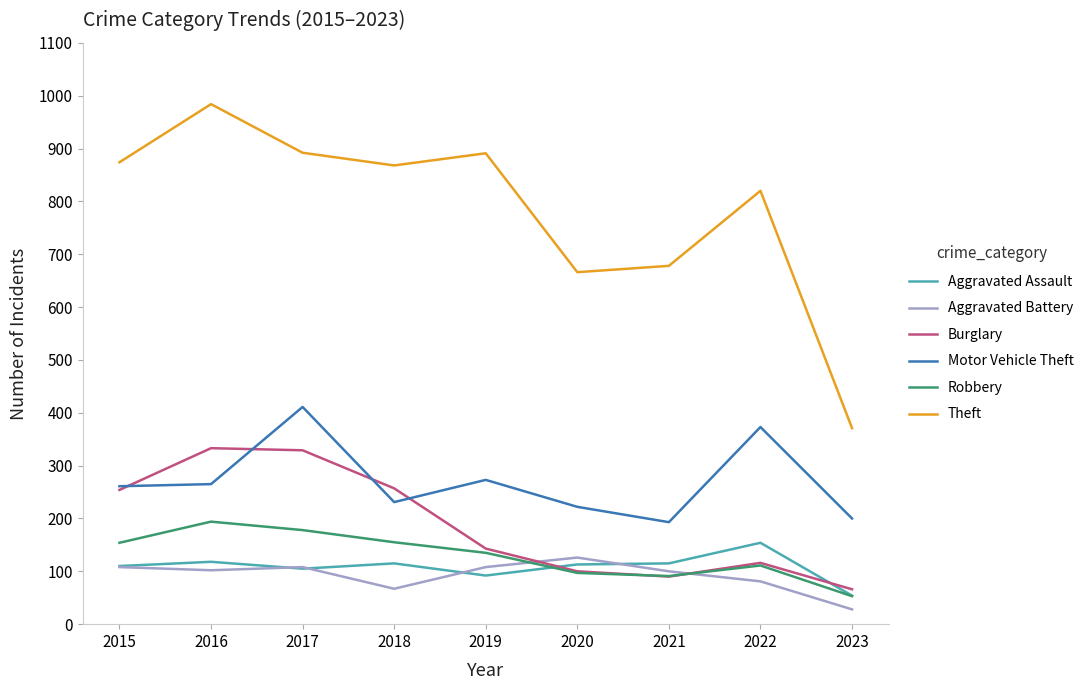

True or false: Aggravated Battery and Motor Vehicle Theft cross at least once.

False